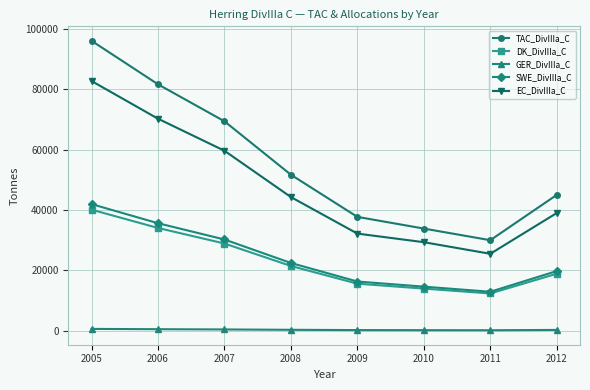

Which series has the largest range (max minus min)?

TAC_DivIIIa_C